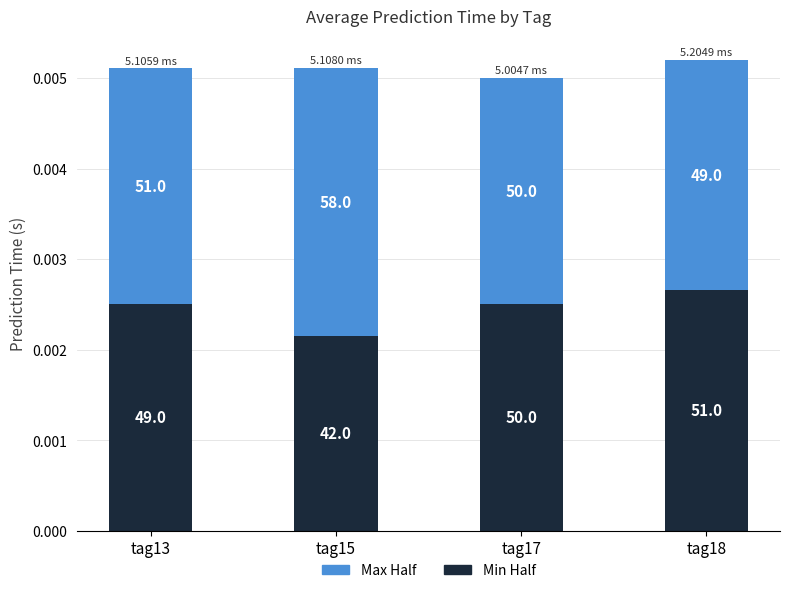

Between tag15 and tag17, which series saw the biggest shift?

Max Half